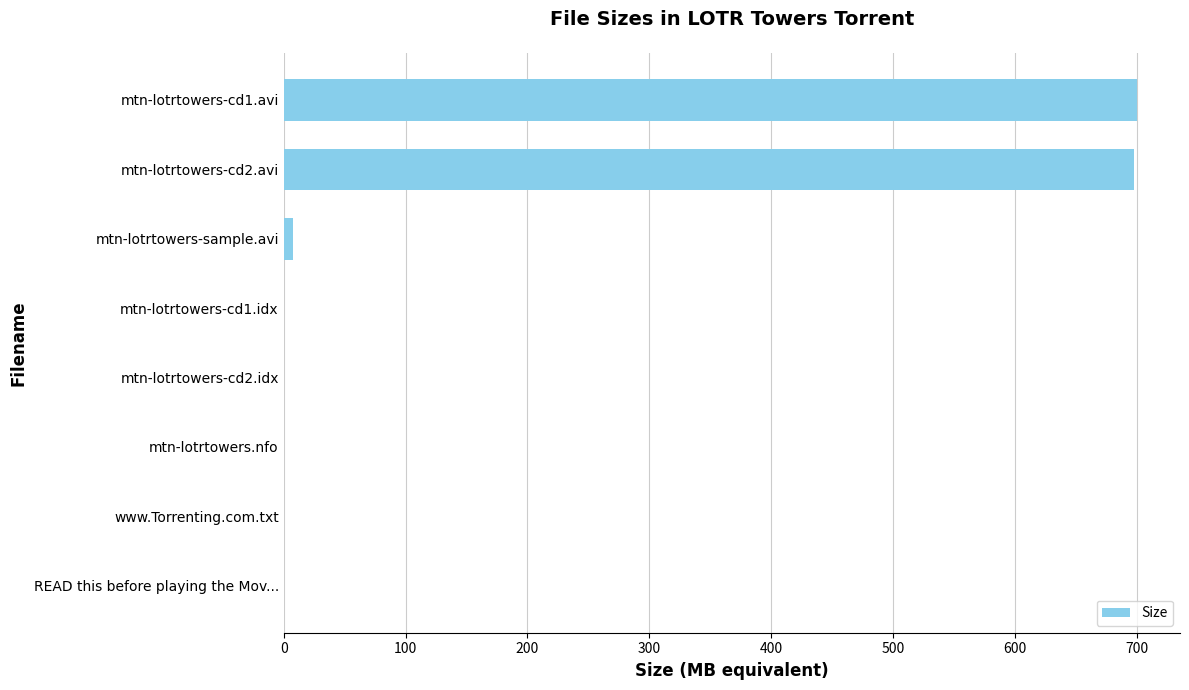

What is the sum of all values?

1405.5